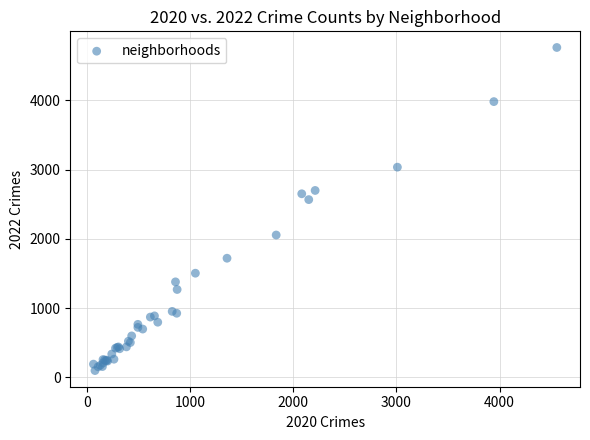

What Y value in the scatter plot is closest to 2430?

2566